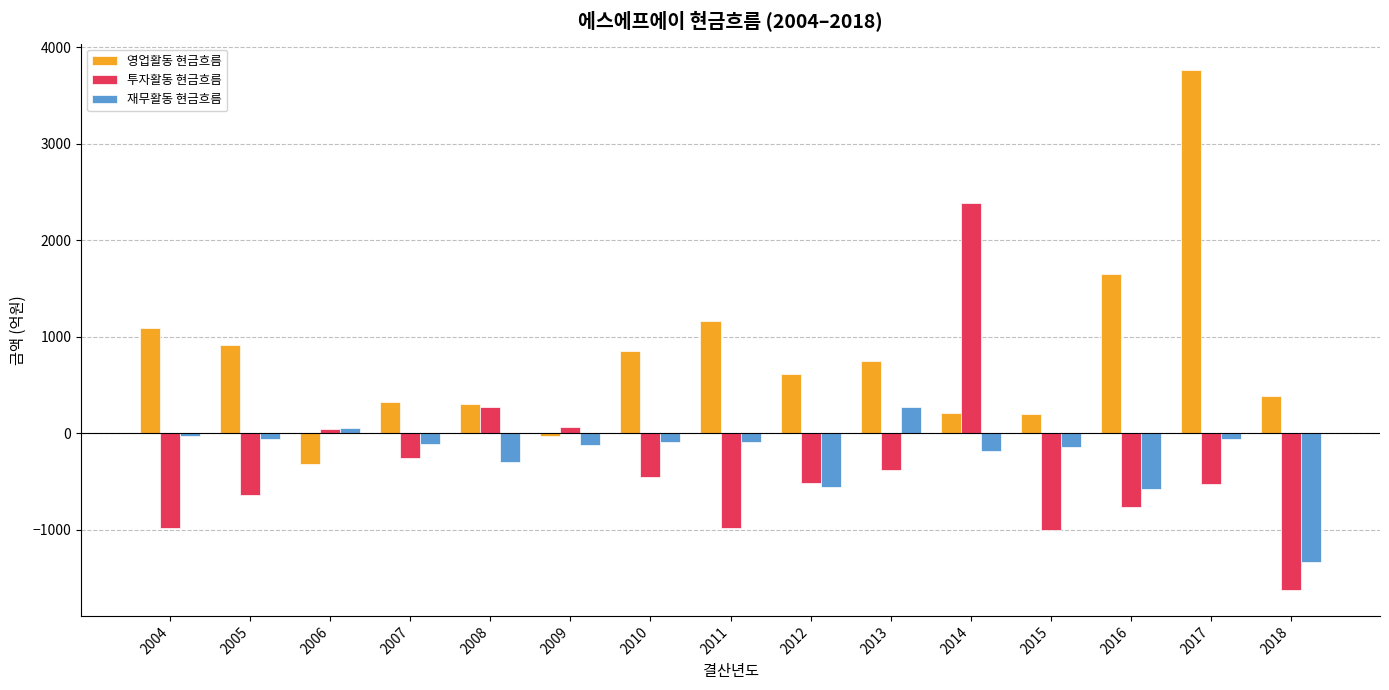

At which label does 영업활동 현금흐름 first exceed 612?

2004